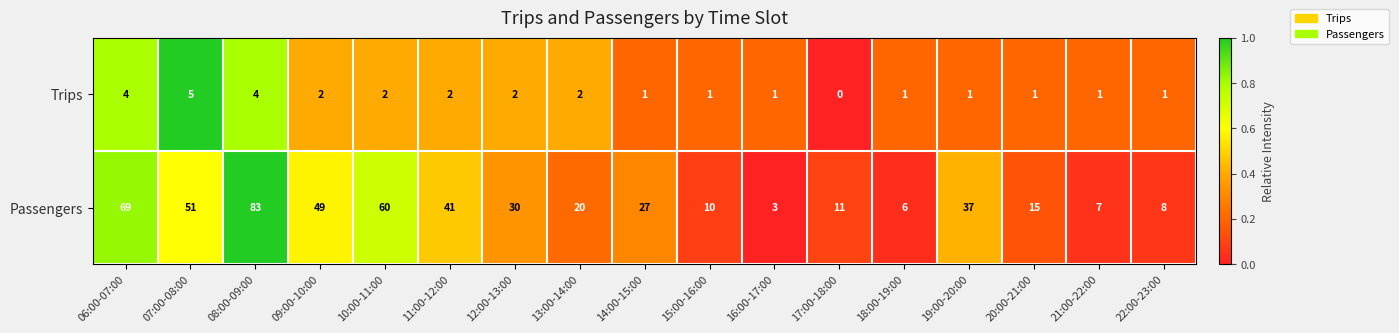

Which series has the largest total across all categories?

Passengers